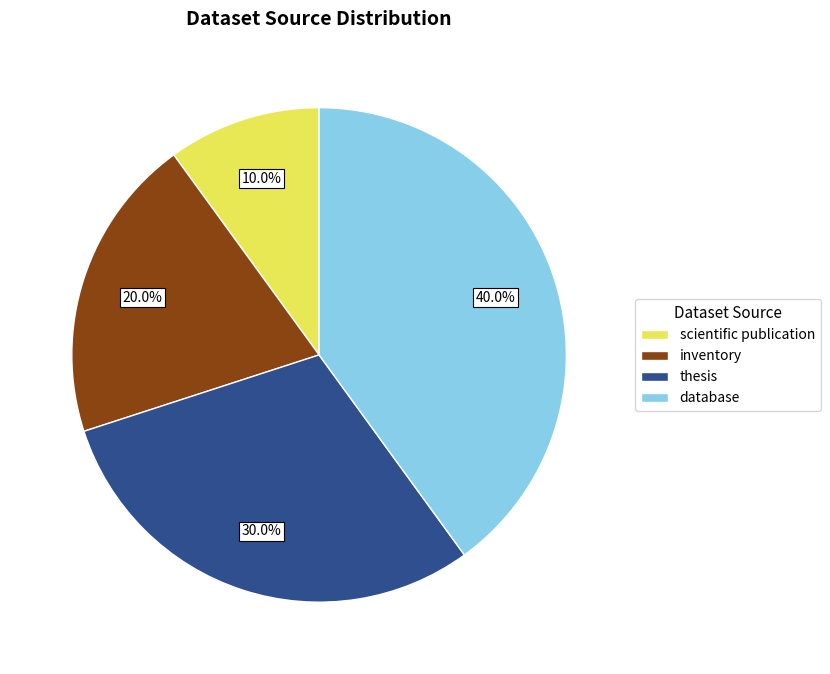

To the nearest percent, what portion does inventory represent?

20%